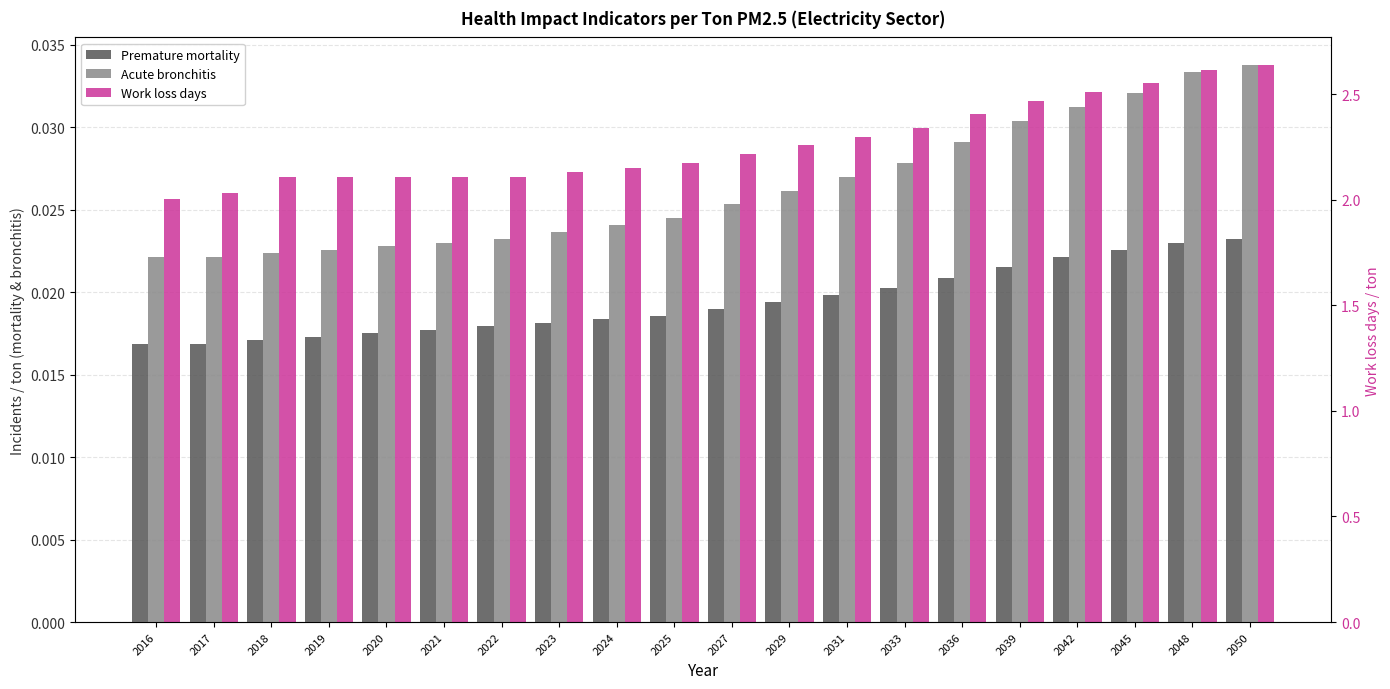

Which series changed the most between 2017 and 2018?

Work loss days